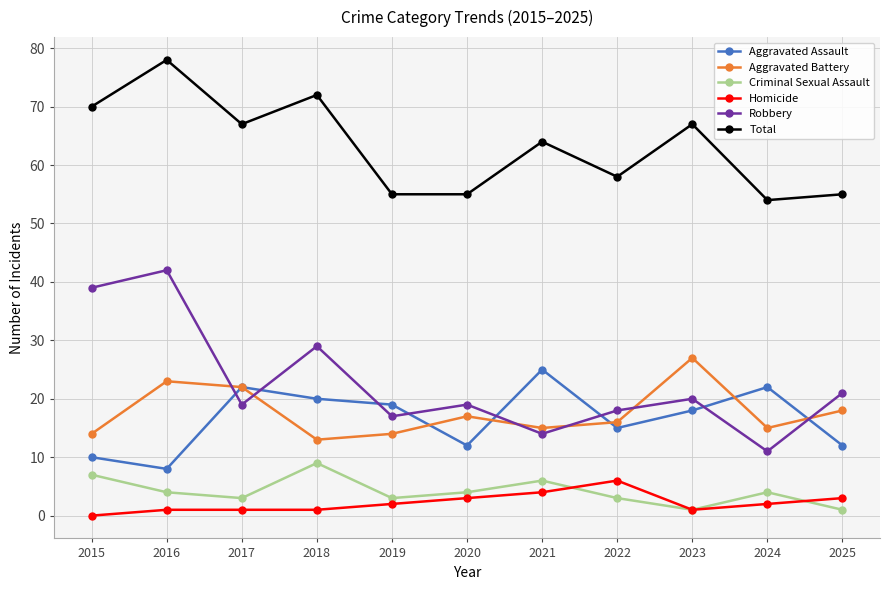

True or false: Criminal Sexual Assault and Homicide intersect in this chart.

True